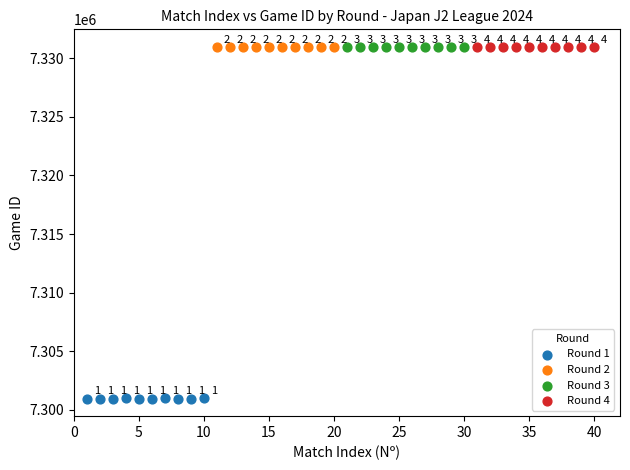

Which series reaches the minimum Y coordinate?

Round 1